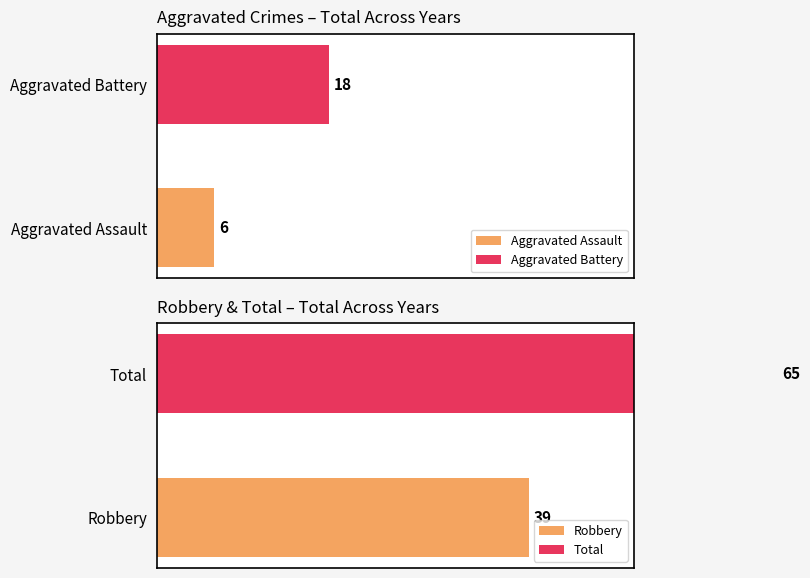

Is it true that Total equals 19 at 2019?

False